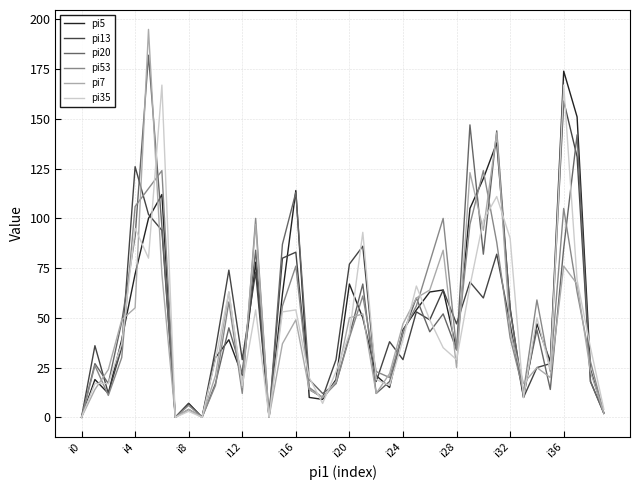

Which series has the largest range (max minus min)?

pi7